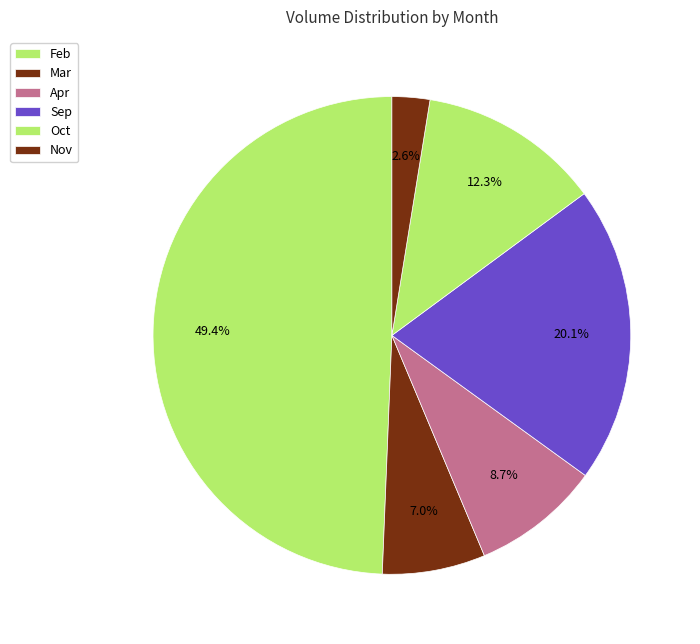

Count the number of slices in the pie.

6